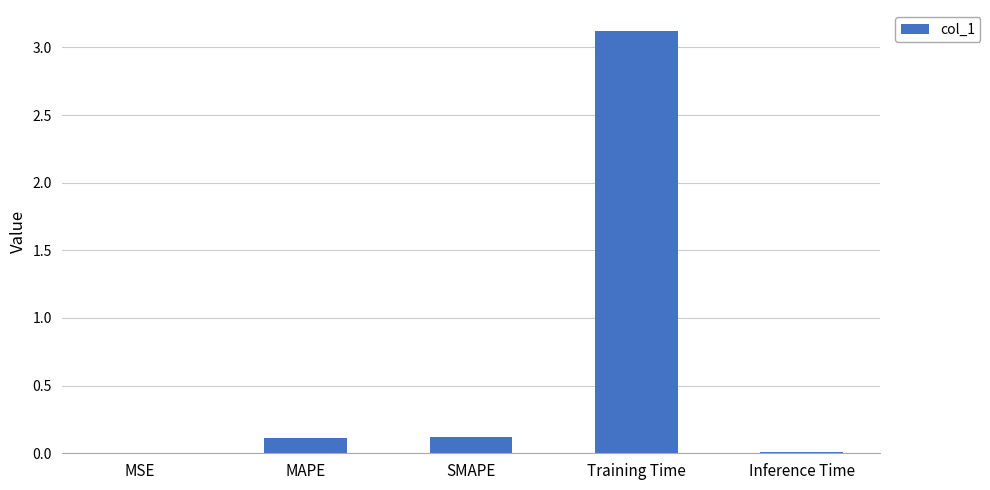

Count the number of data series in this chart.

1